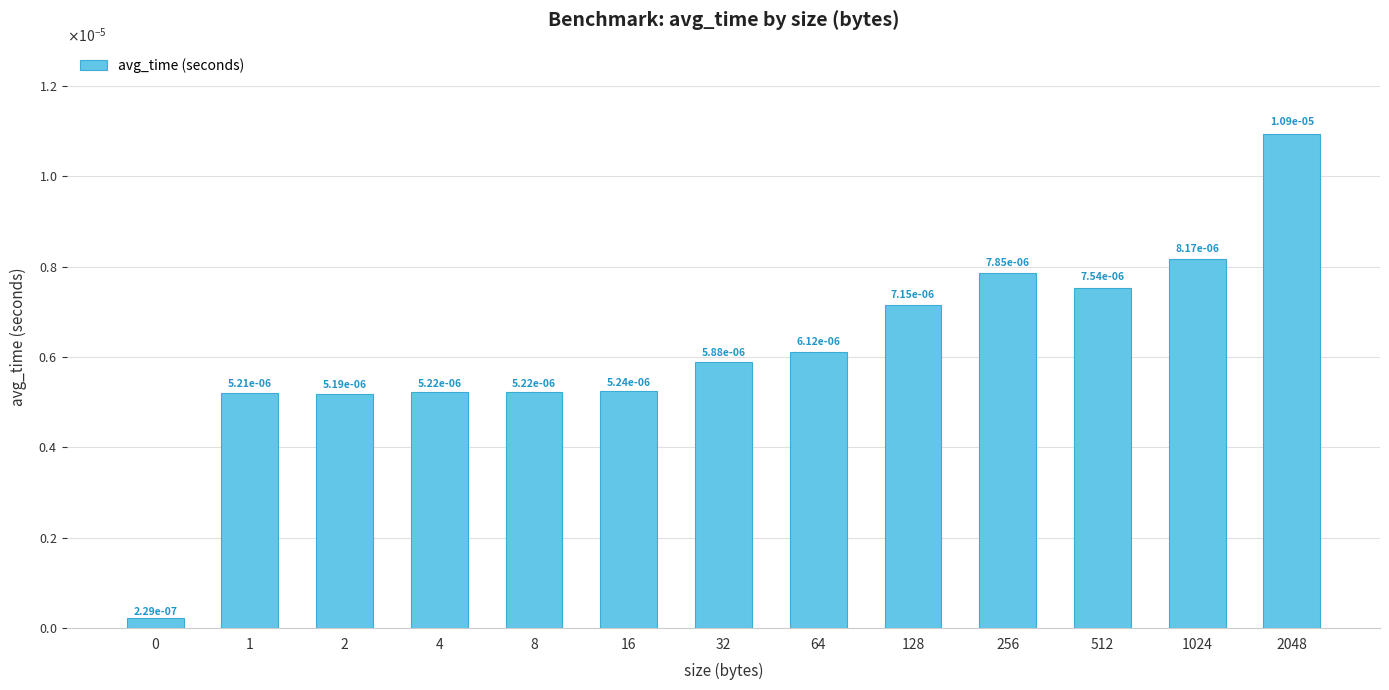

Are the bars horizontal?

No